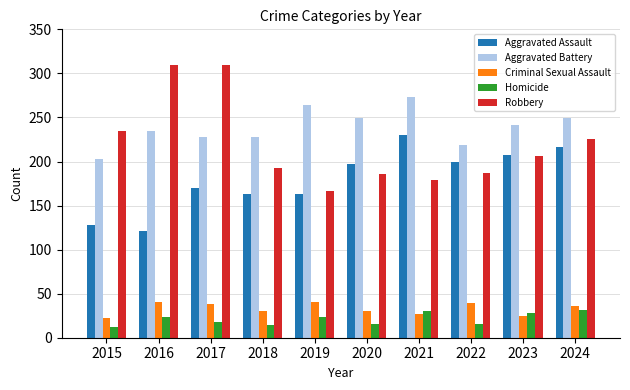

How many groups of bars are there?

10